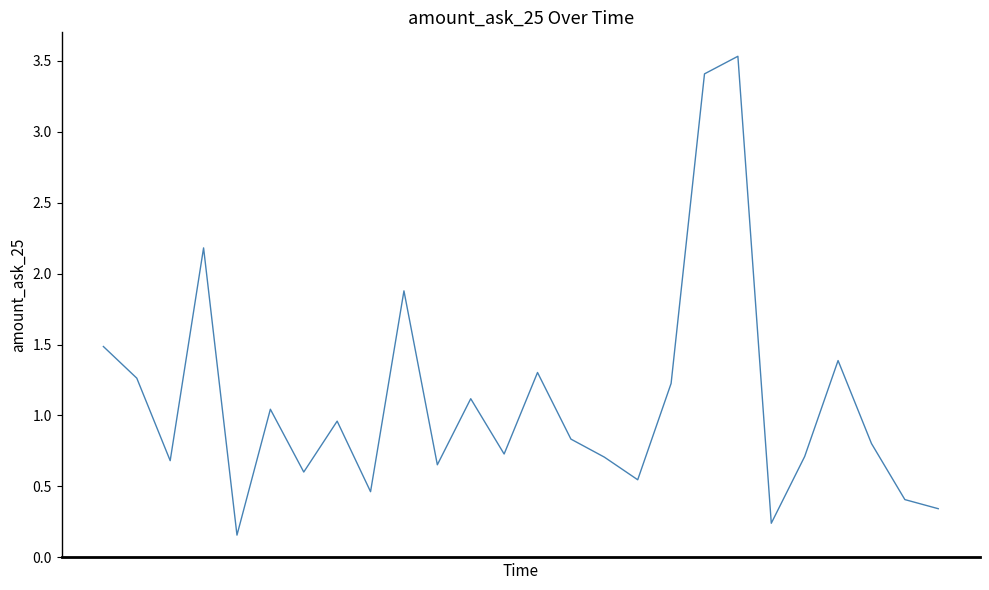

What is the difference between the maximum and minimum values?

3.4